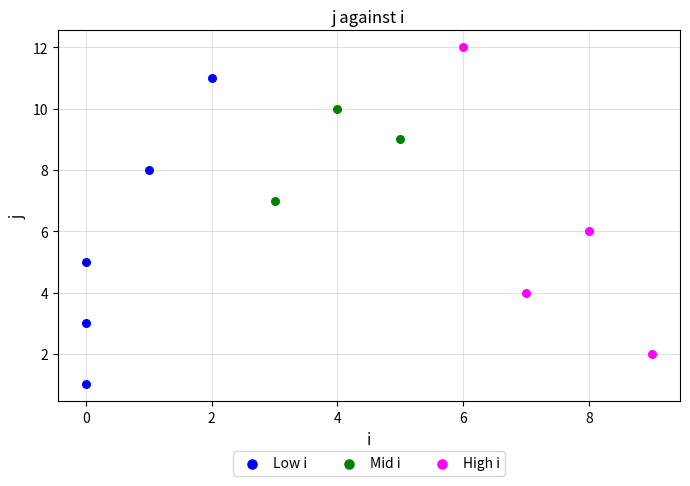

Which series reaches the maximum Y coordinate?

High i